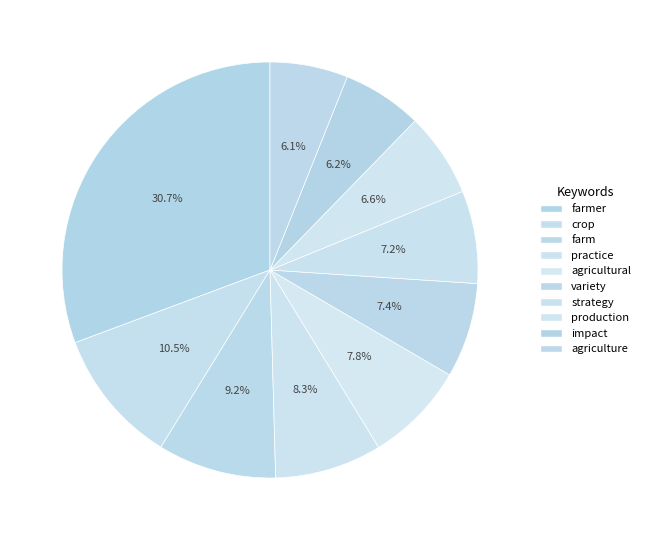

What percentage is the production slice, to the nearest percent?

7%